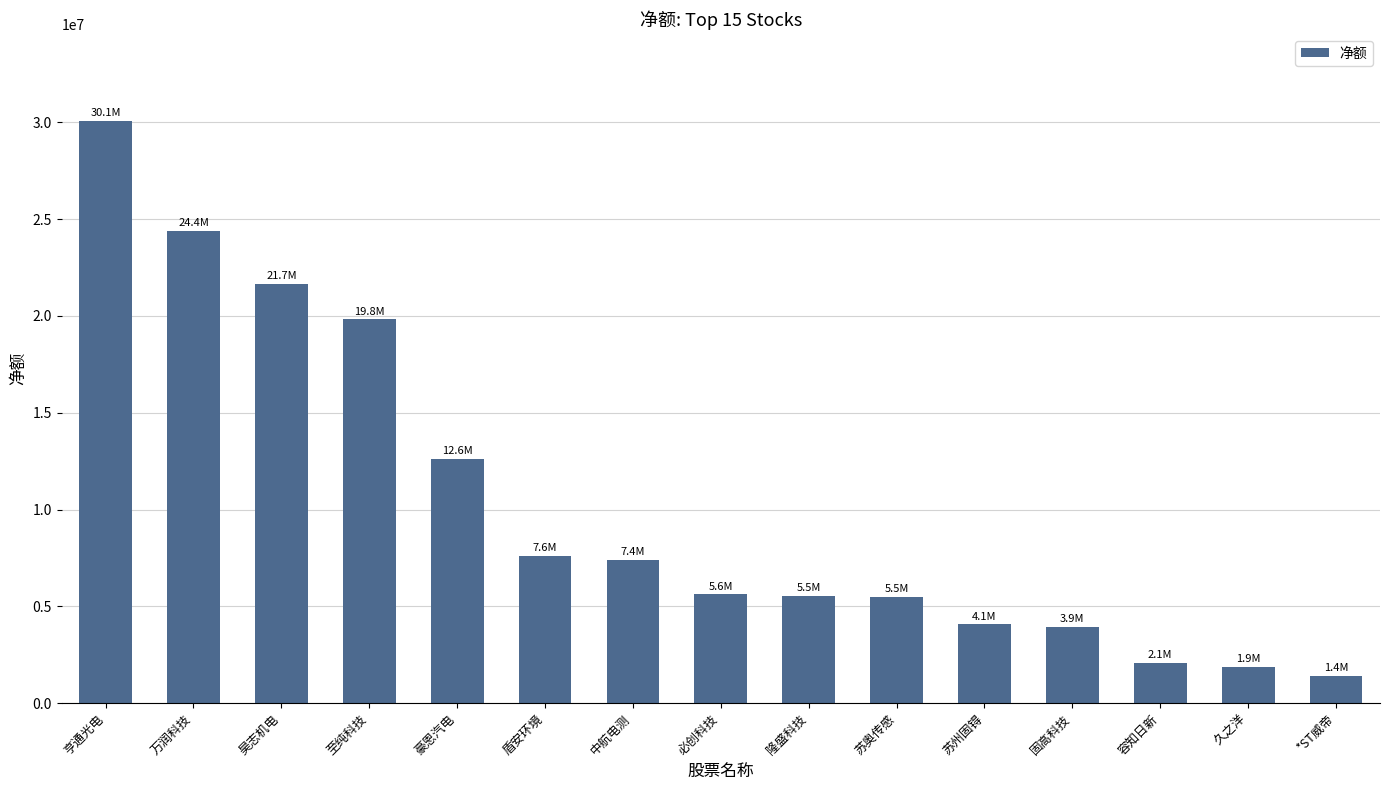

What is the label of the 4th bar from the left?

至纯科技